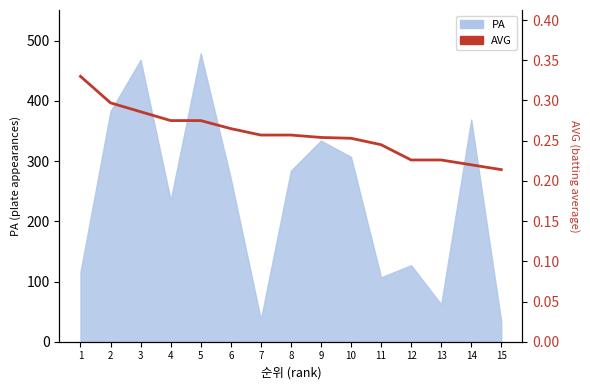

True or false: the data has more than 1 interior local peaks.

False